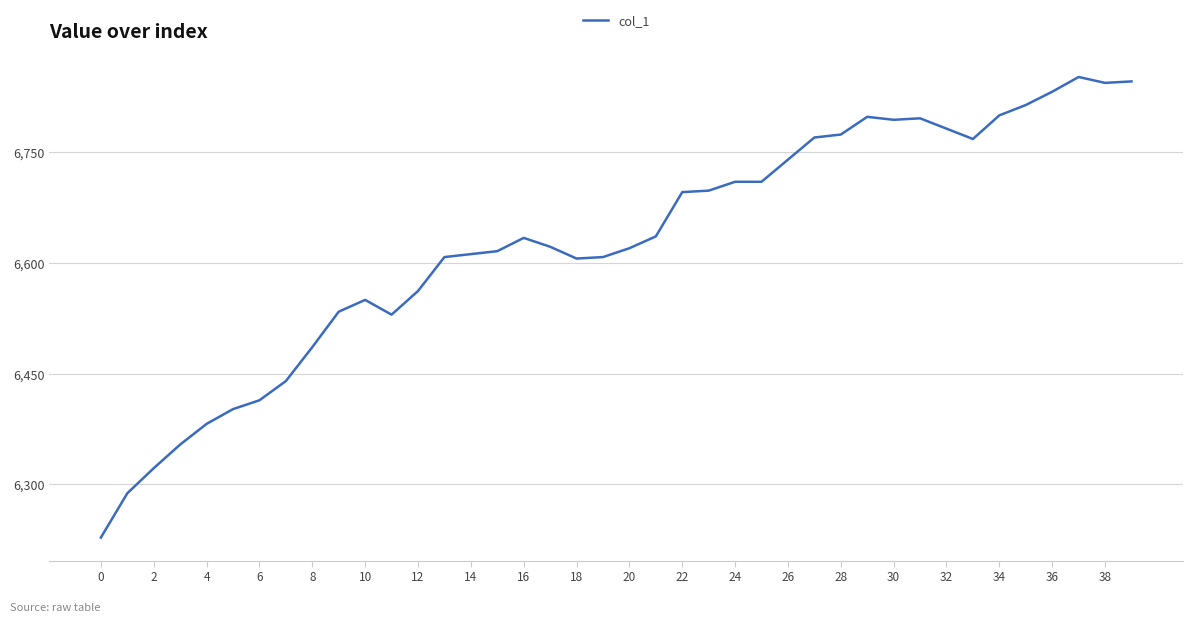

What is the smallest value displayed?

6228